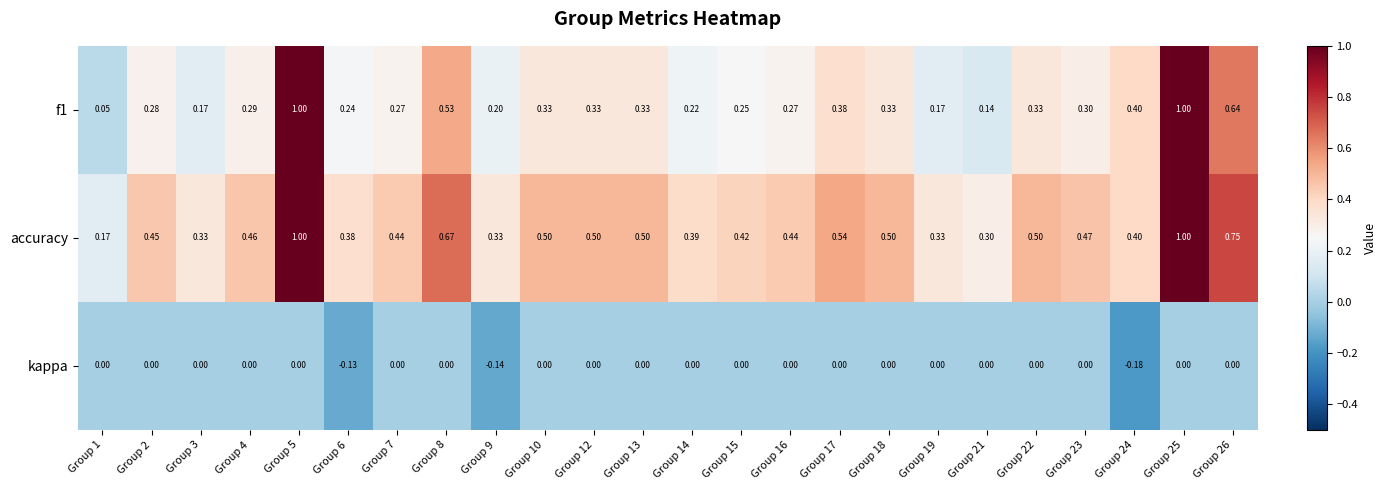

Is the value of accuracy at Group 12 greater than the value of kappa at Group 3?

Yes